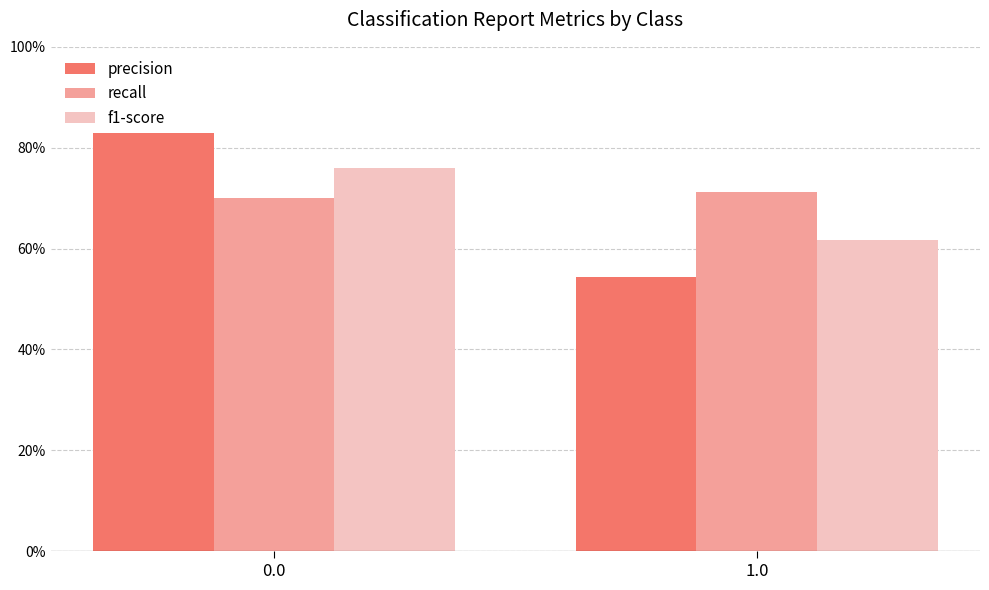

Does the chart contain stacked bars?

No